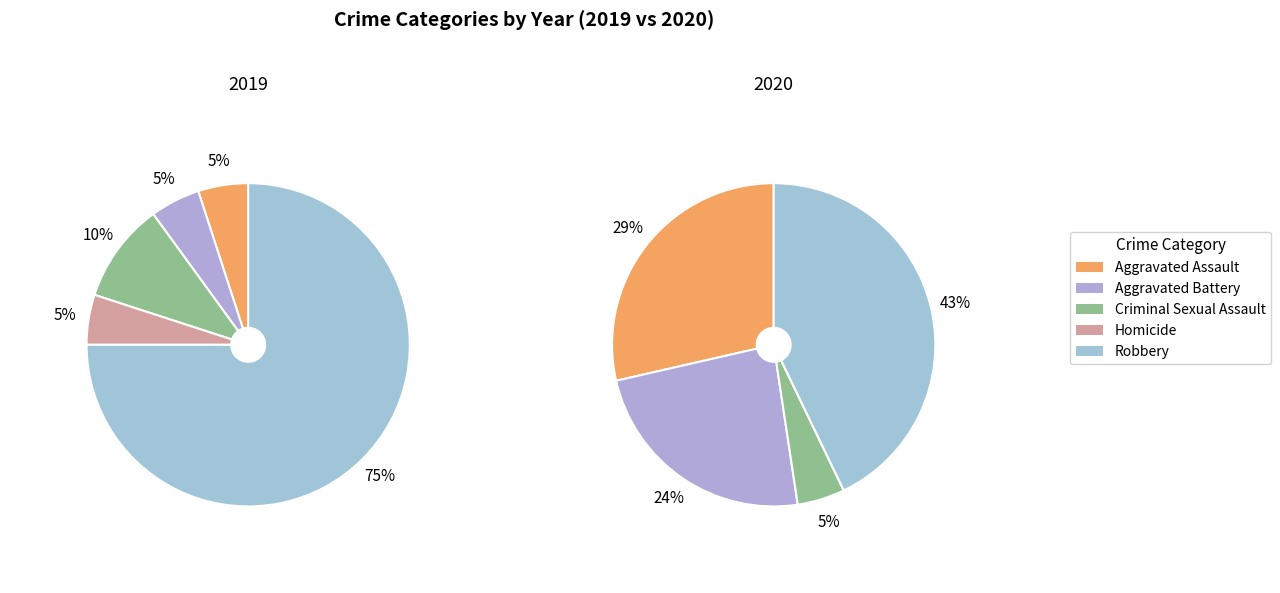

Rank the series by their average value, from highest to lowest.

values_2020, values_2019